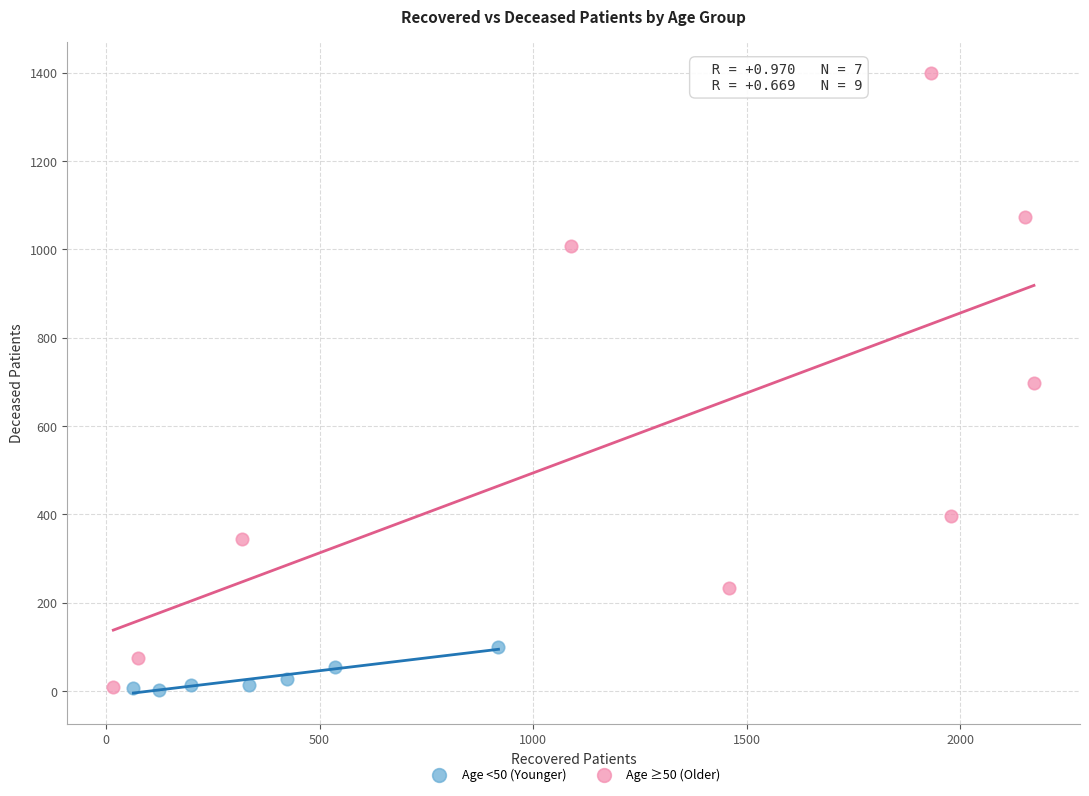

Which series has the widest spread of Y values?

Age ≥50 (Older)